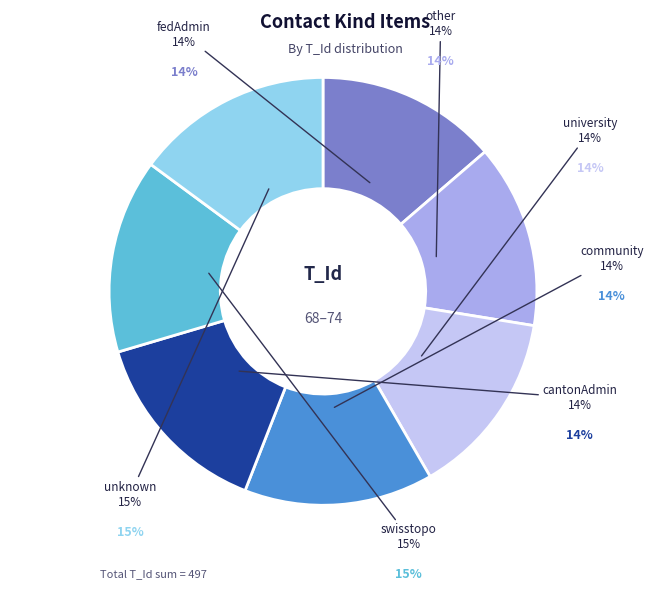

To the nearest percent, what portion does fedAdmin represent?

14%